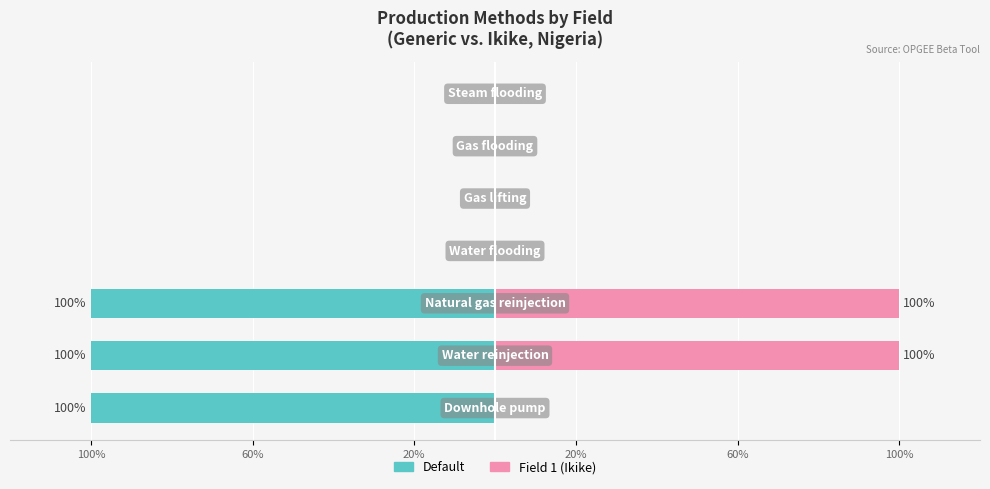

At 60%, list the series in order from smallest to largest.

Default, Field 1 (Ikike)